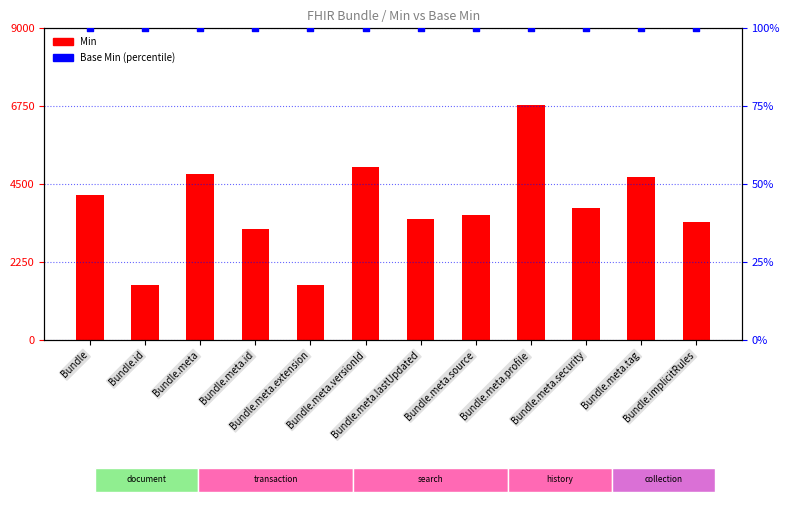

Which series has the widest spread of Y values?

Min